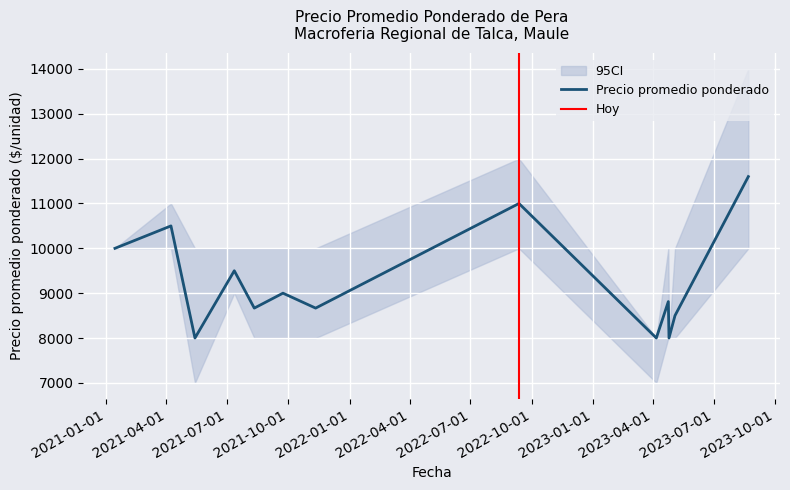

Which series has the largest range (max minus min)?

Precio promedio ponderado